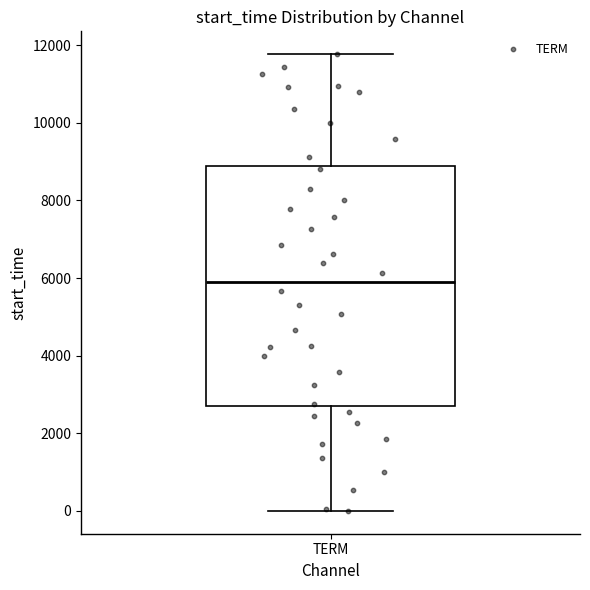

Where is the lower edge of the box for TERM on the y-axis? The values are not printed on the chart, so give them approximately, as read against the axis.

2800